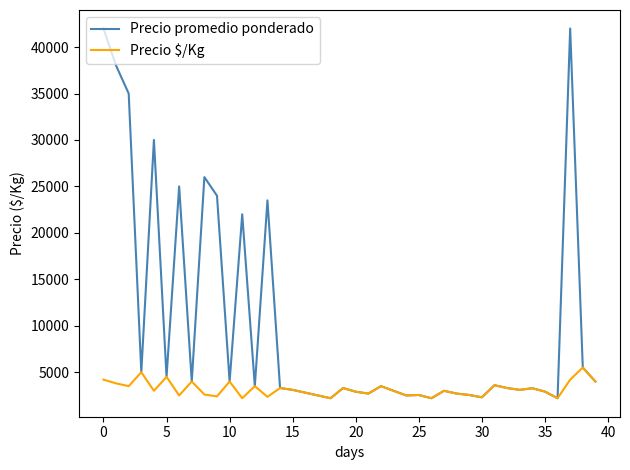

What is the maximum value shown in the chart?

42000